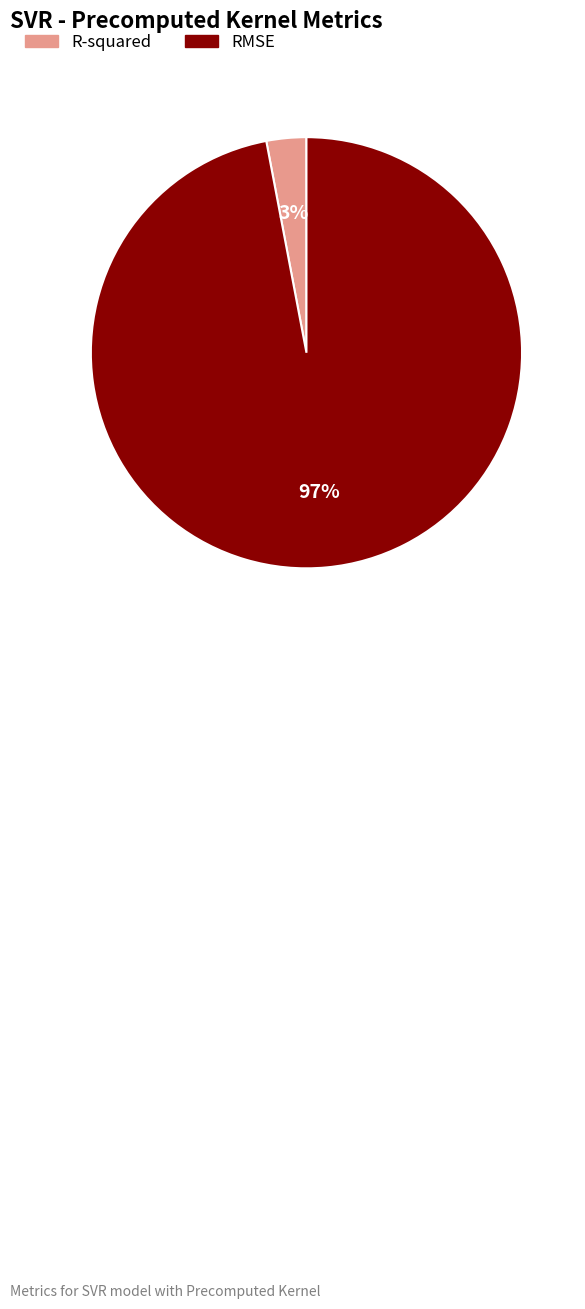

Which slice is the smallest?

R-squared